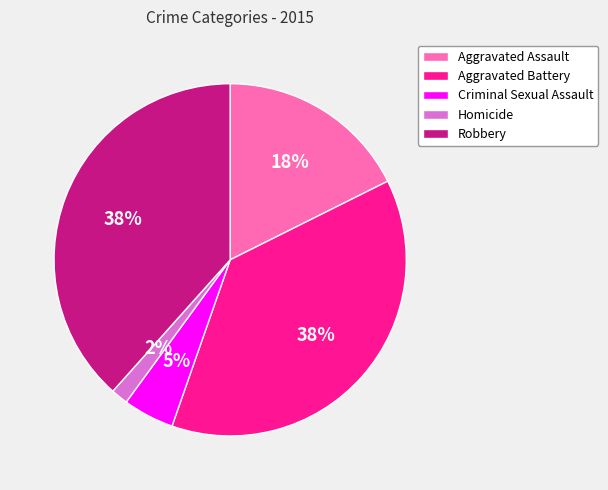

Which category has the smallest portion of the pie?

Homicide